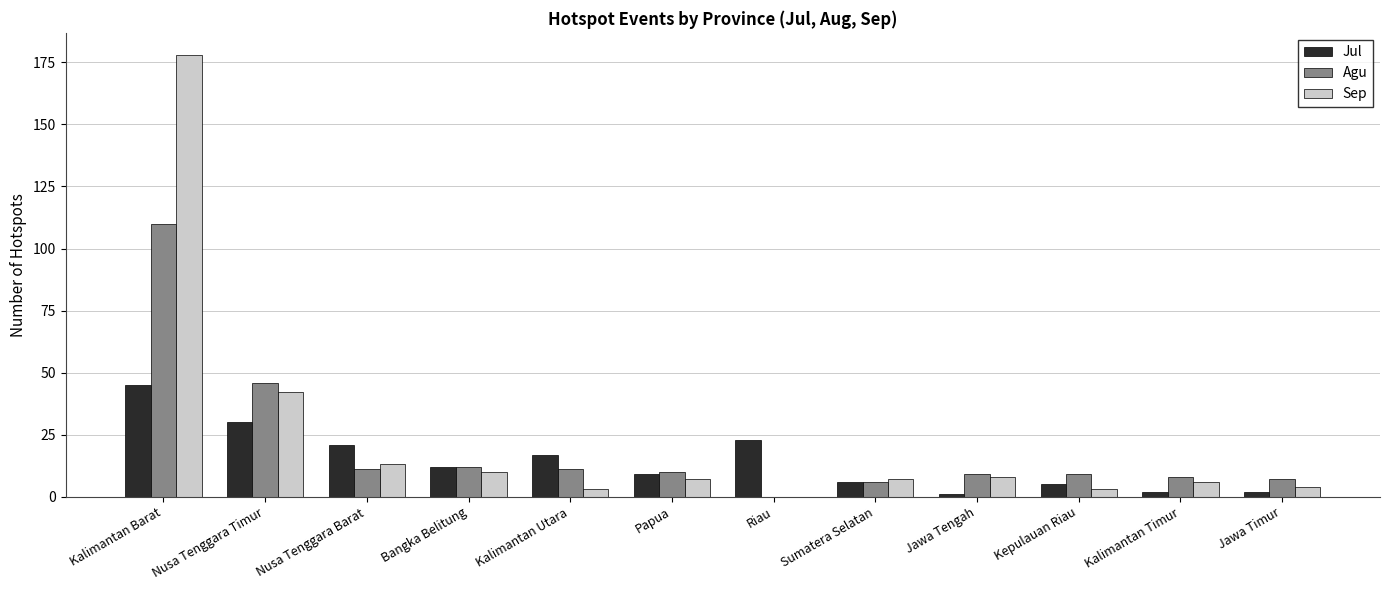

Which series changed the most between Nusa Tenggara Timur and Jawa Tengah?

Agu